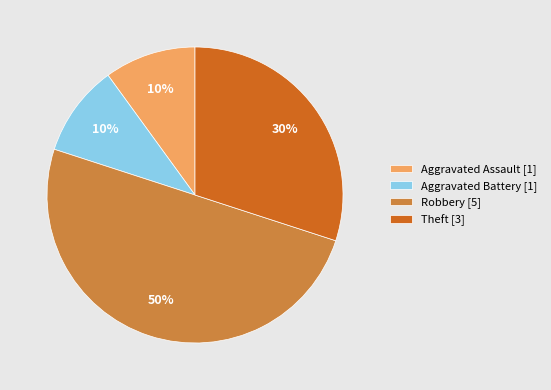

The Theft [3] slice represents 30% of the pie. True or false?

True